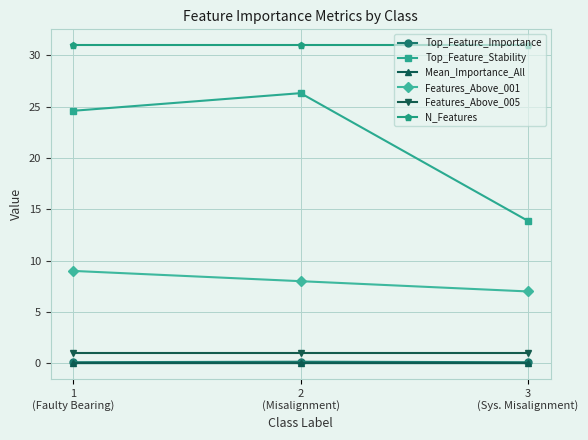

What is the value of the Top_Feature_Stability point at the 1st from the left?

24.6